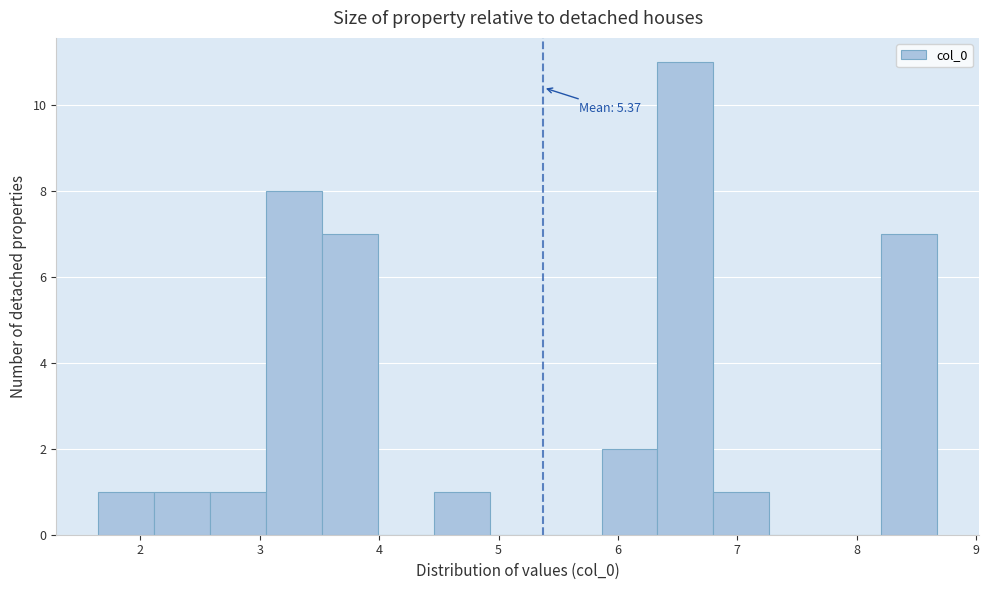

Which range on the x-axis has the tallest bar?

6.3 to 6.8